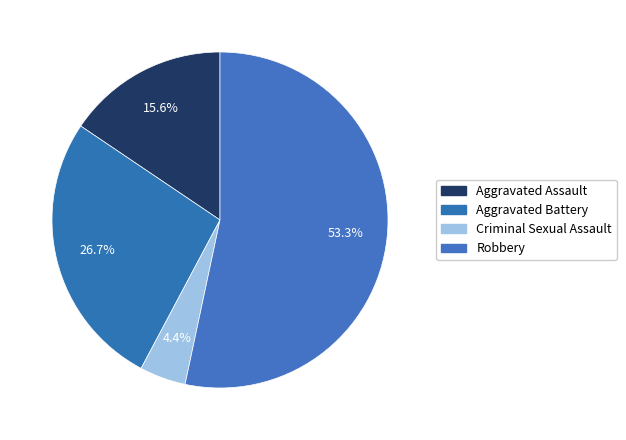

What is the ratio of the value at Aggravated Assault to the value at Robbery?

0.3